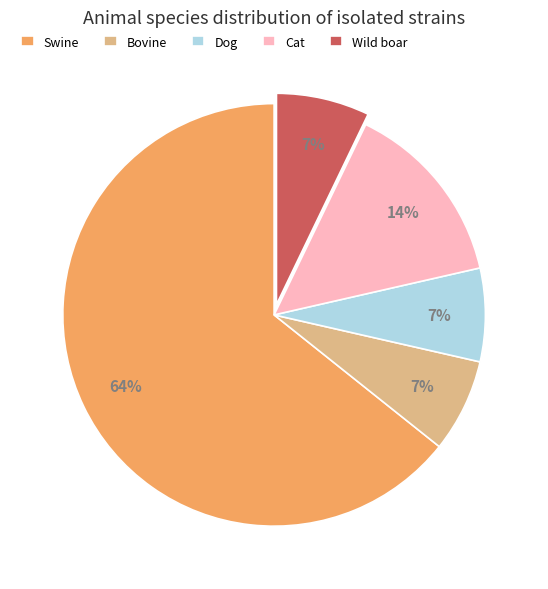

To the nearest percent, what is the combined percentage of Cat and Wild boar?

21%